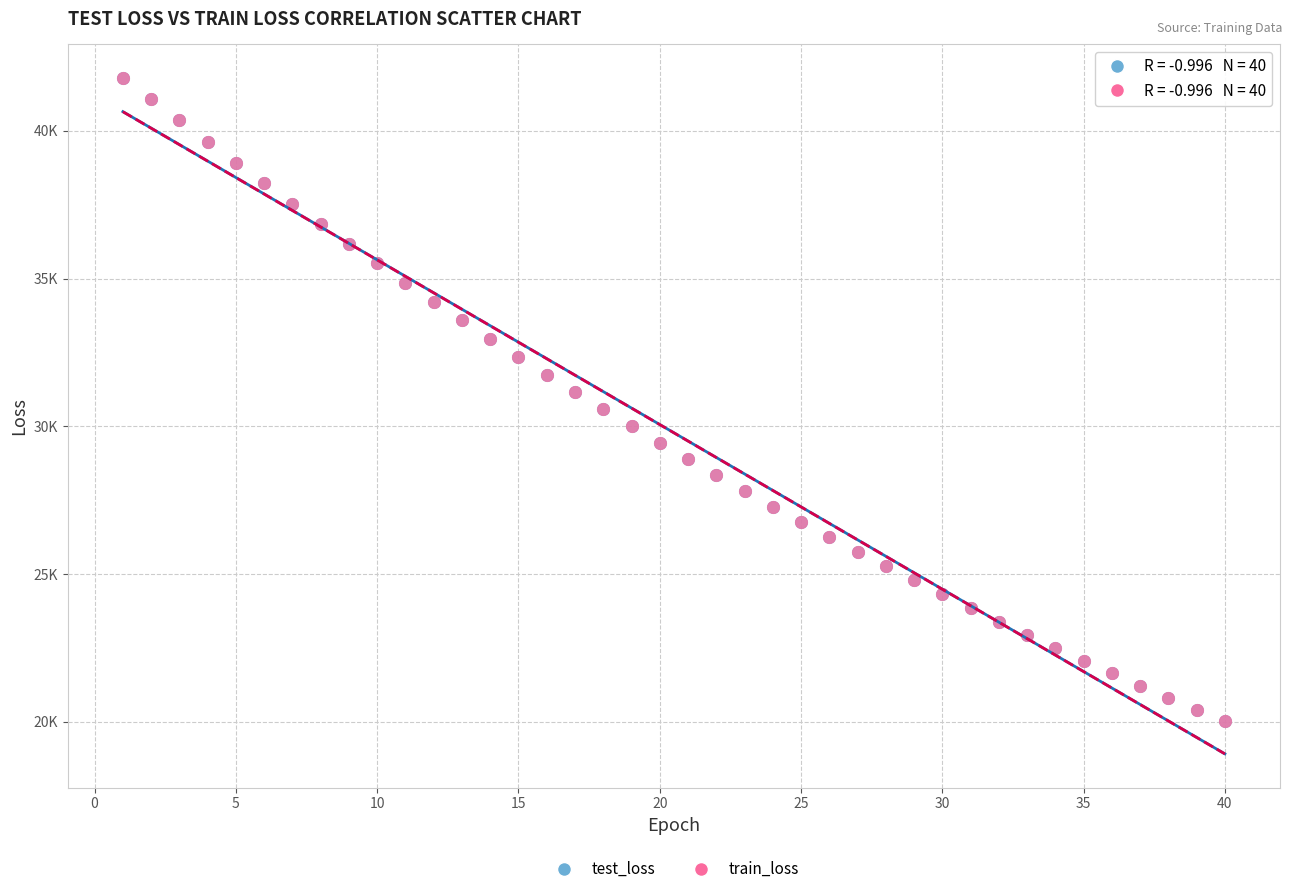

Which series has the largest Y range (max minus min)?

train_loss